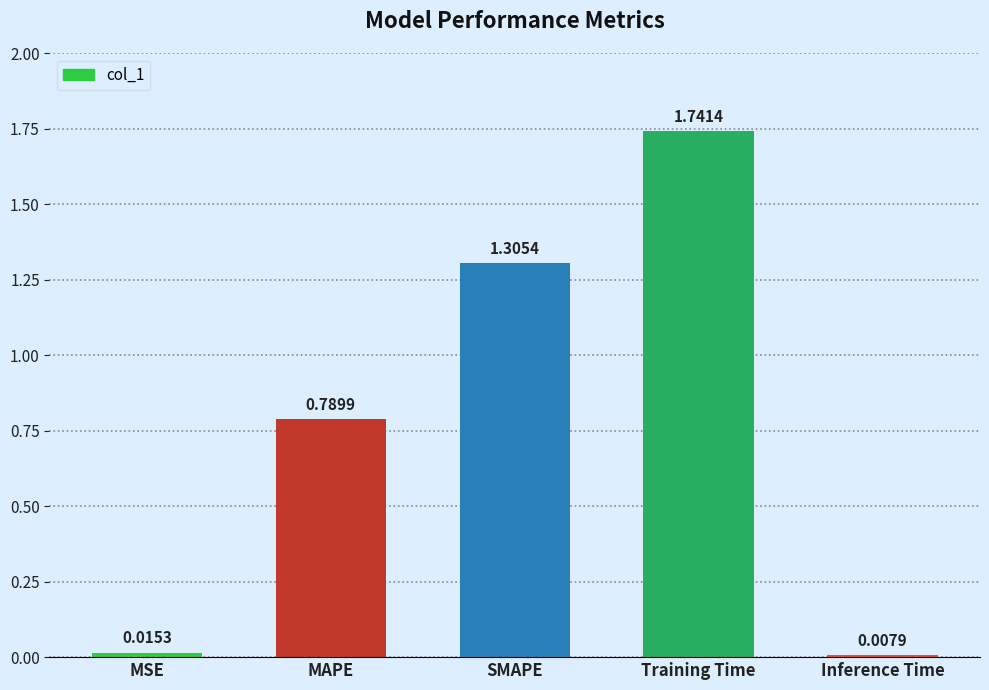

What position from the left is MSE?

1